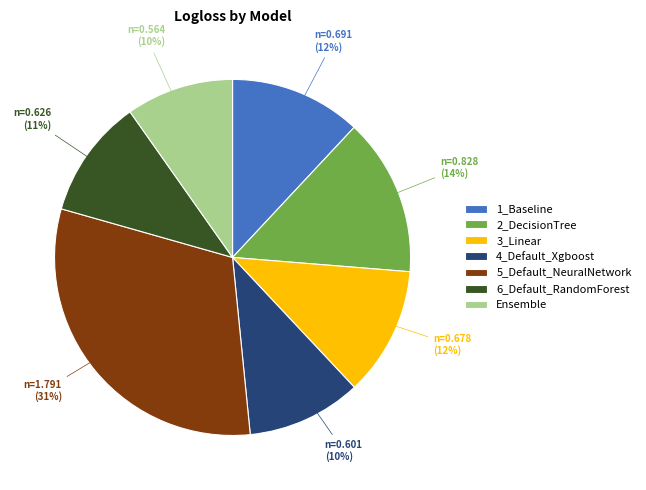

The 5_Default_NeuralNetwork slice represents 31% of the pie. True or false?

True